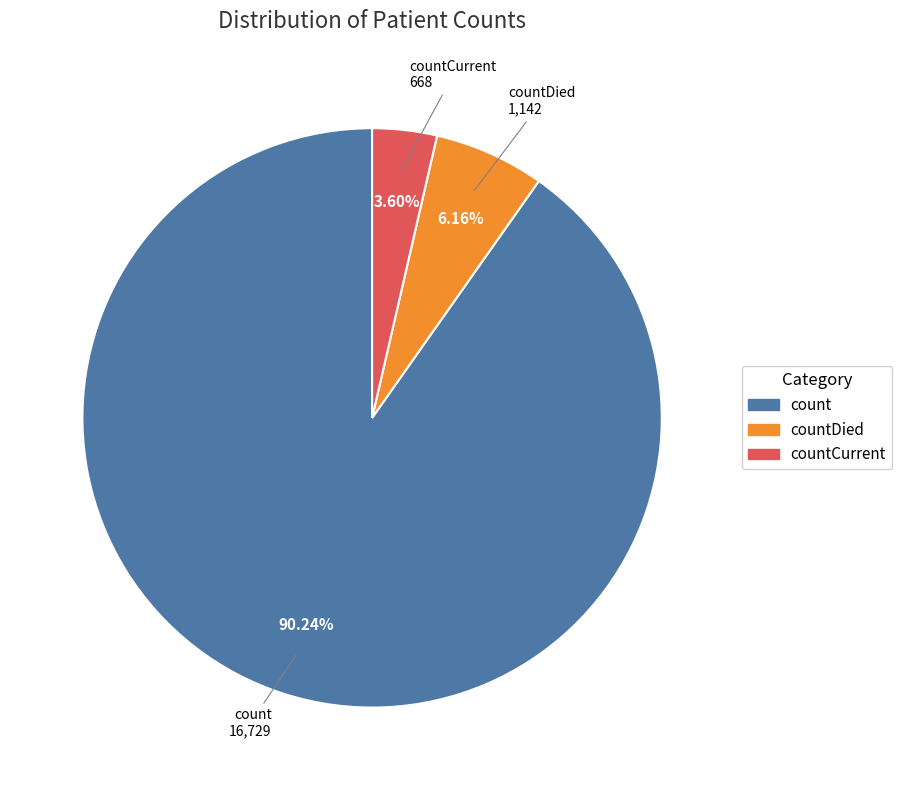

To the nearest percent, what is the difference between the largest and smallest slice percentages?

87%